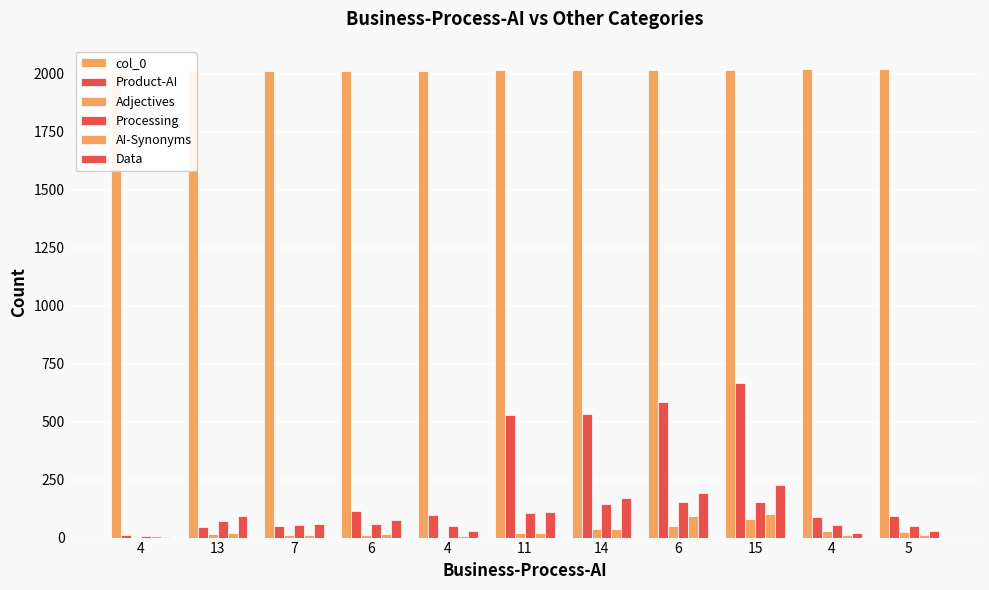

How many data points in Data are above 76?

5